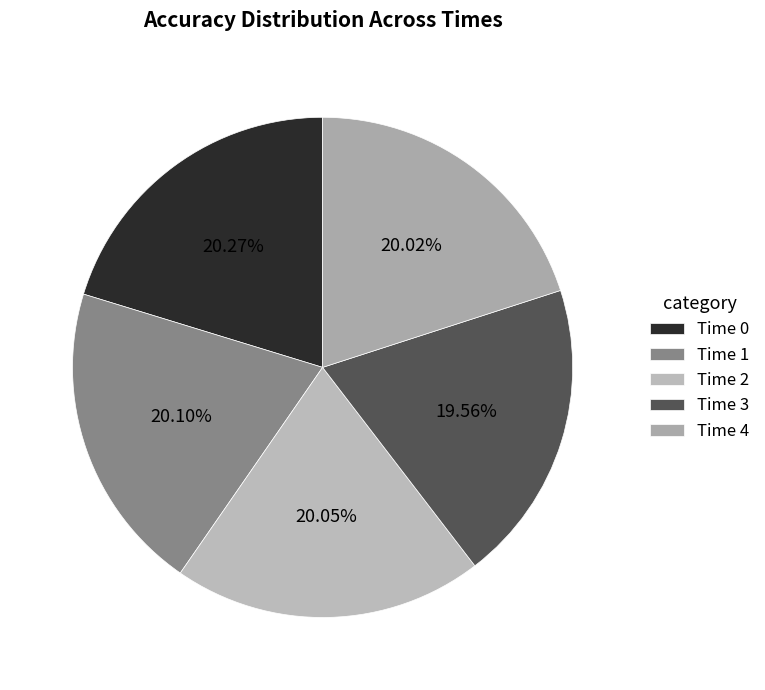

To the nearest percent, what is the difference between the largest and smallest slice percentages?

1%